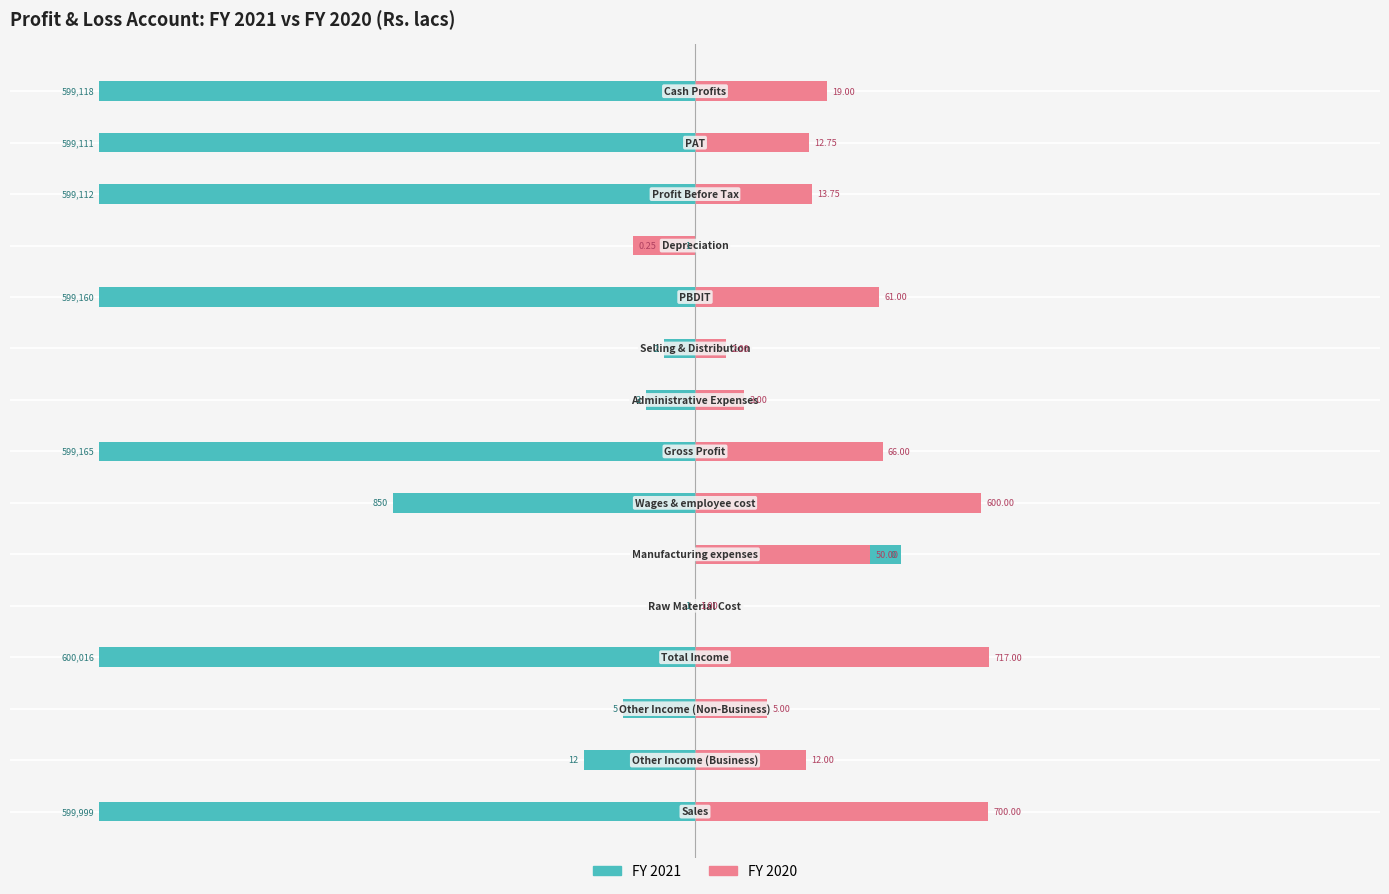

What is the difference between the highest and lowest values at 10?

7.6